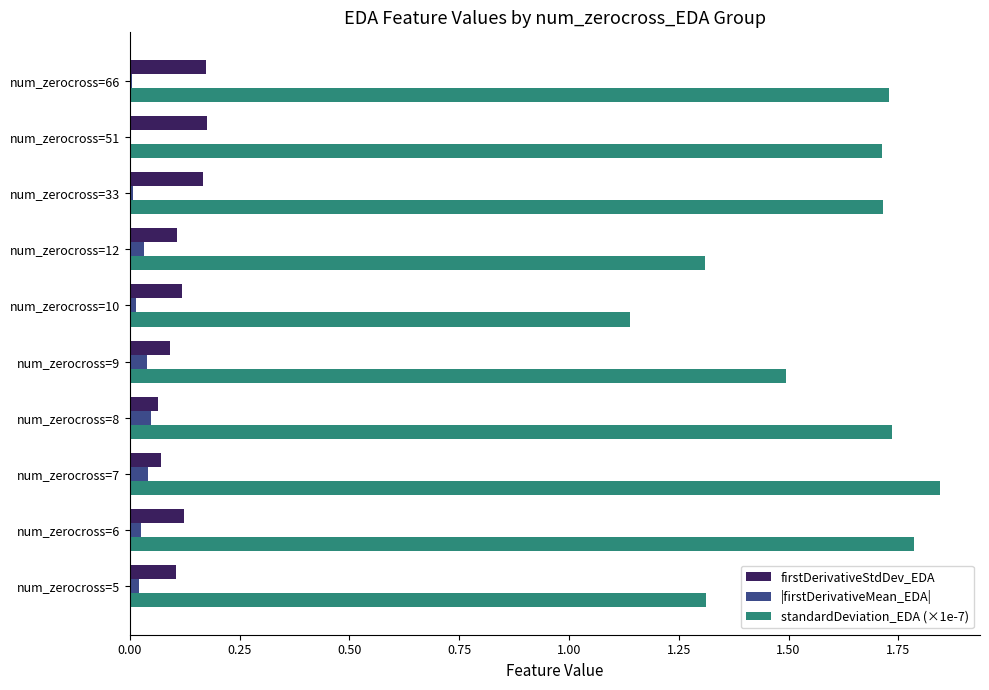

Which series has the widest spread of values?

standardDeviation_EDA (×1e-7)